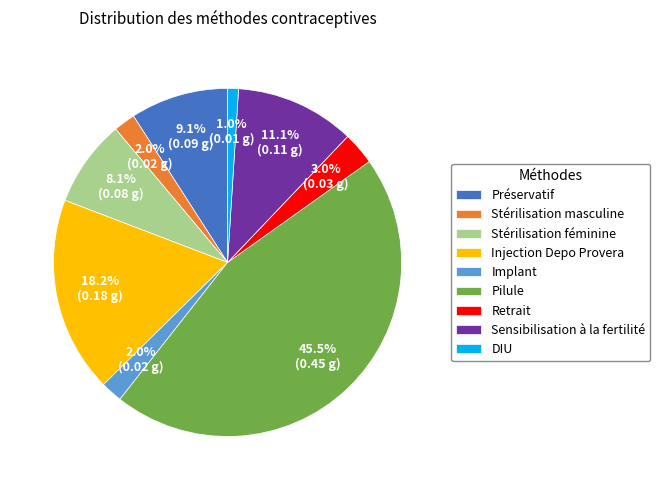

Between Retrait and Injection Depo Provera, which is larger?

Injection Depo Provera